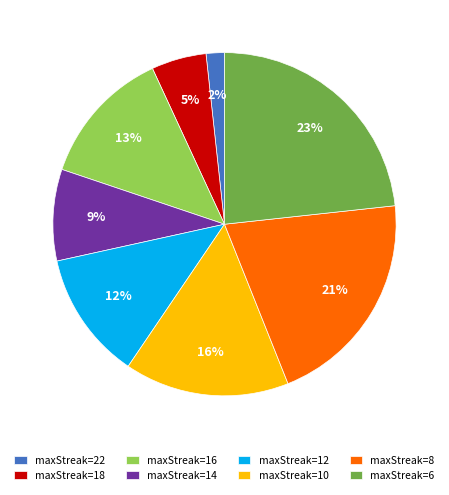

To the nearest percent, what is the difference between the maxStreak=16 and maxStreak=22 slice percentages?

11%